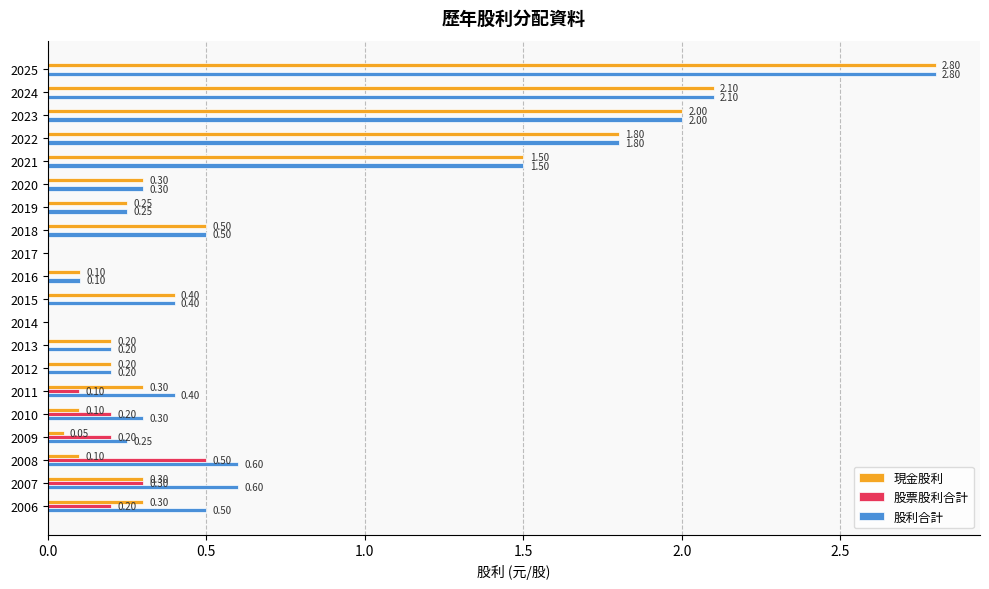

What is the total value across all series at 2022?

3.6